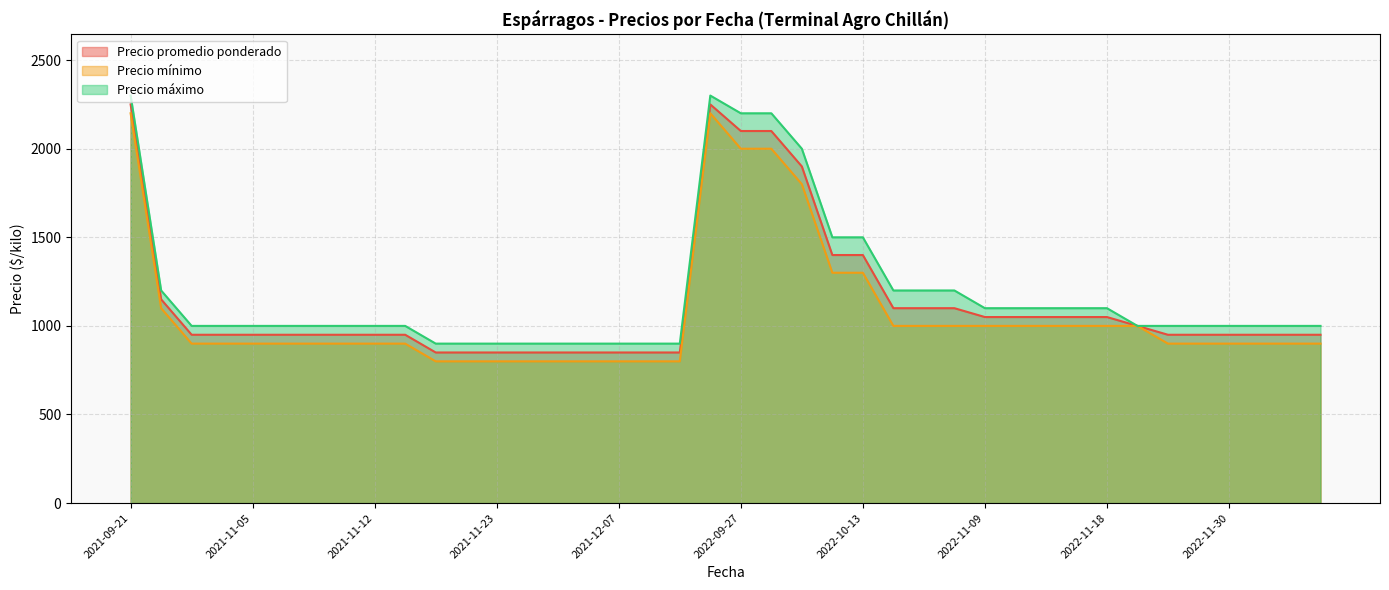

Which category has the lowest value across all series?

2021-11-18